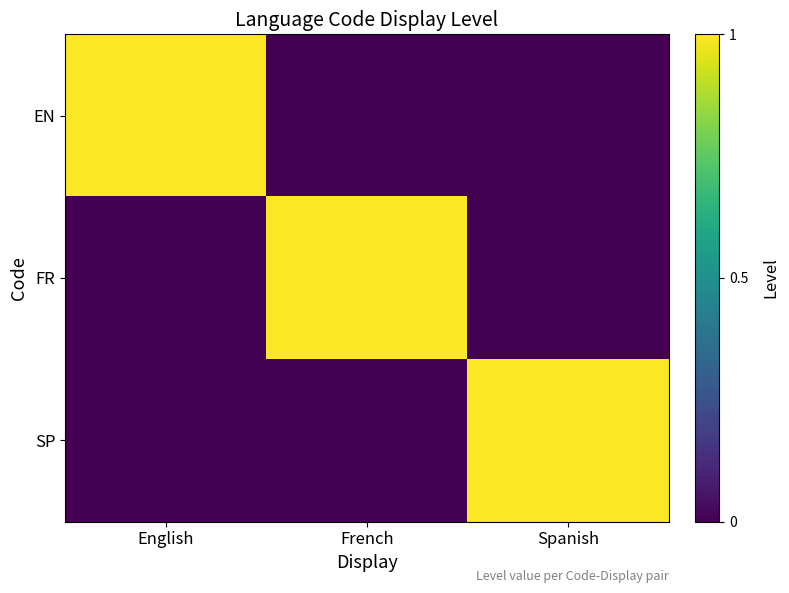

Between French and Spanish, which is larger?

French